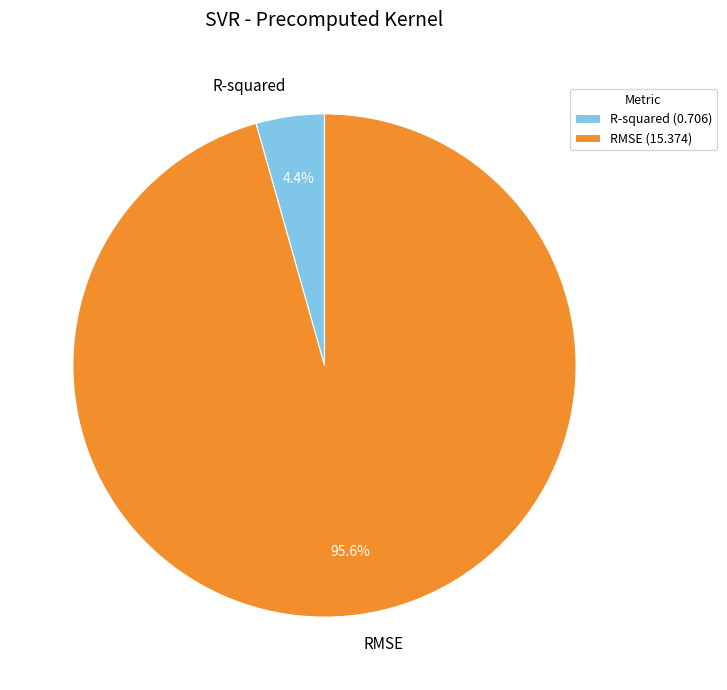

Combined, do R-squared and RMSE account for over 50%?

Yes